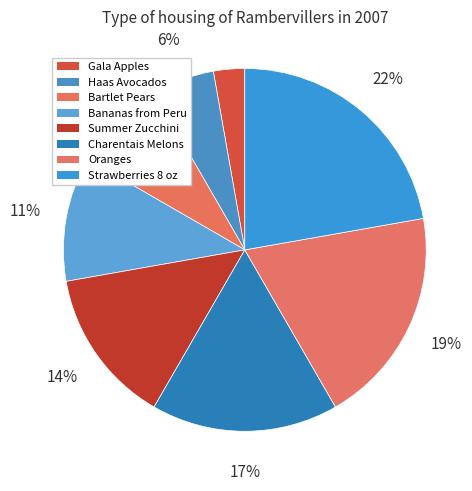

How many slices are in this pie chart?

8